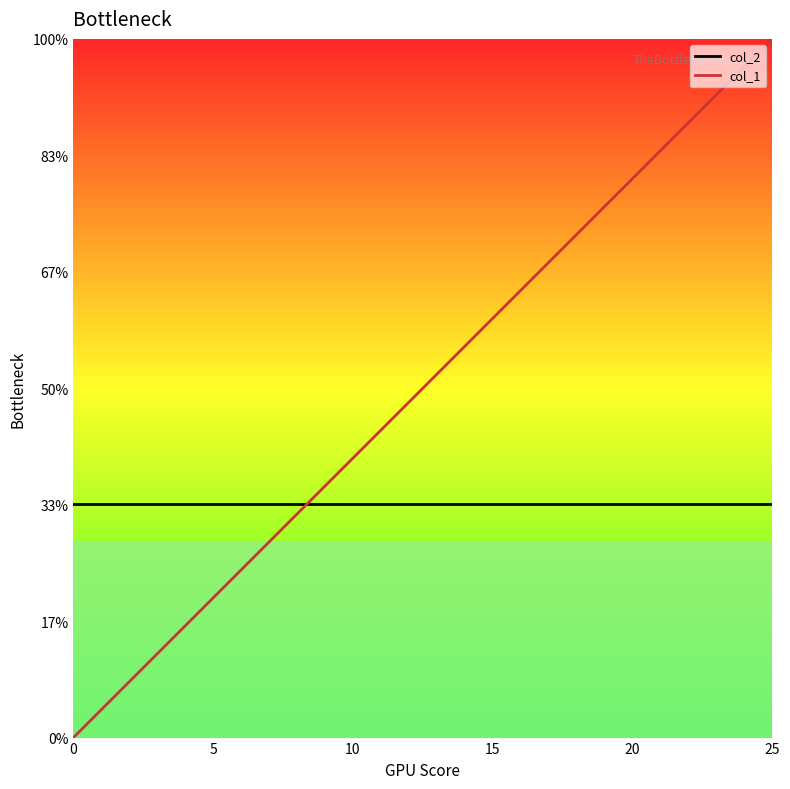

List the series in order of their peak value, highest first.

col_1, col_2